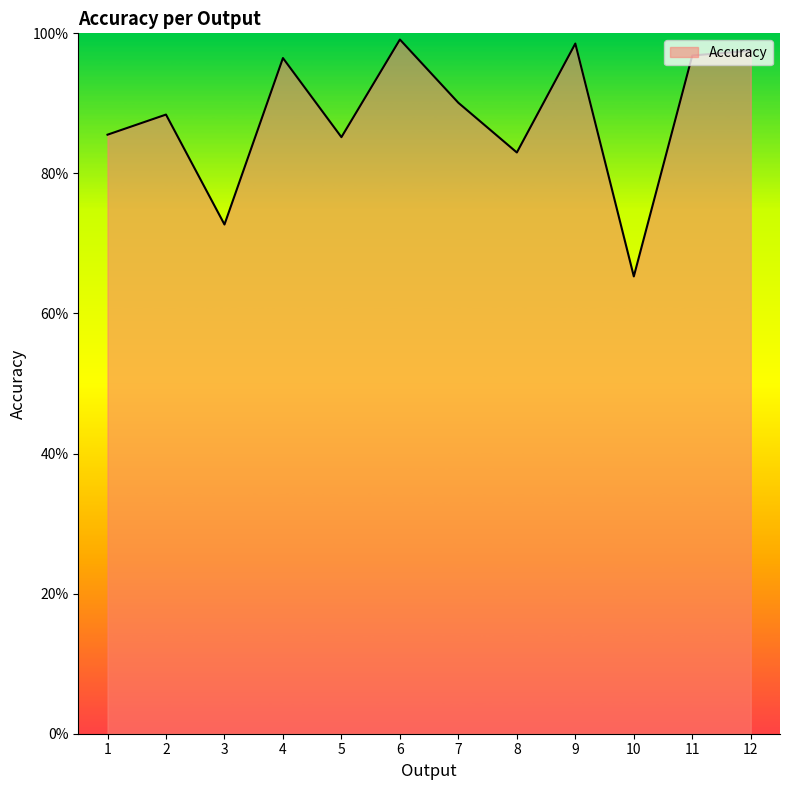

At which category does the data reach its first local peak?

2